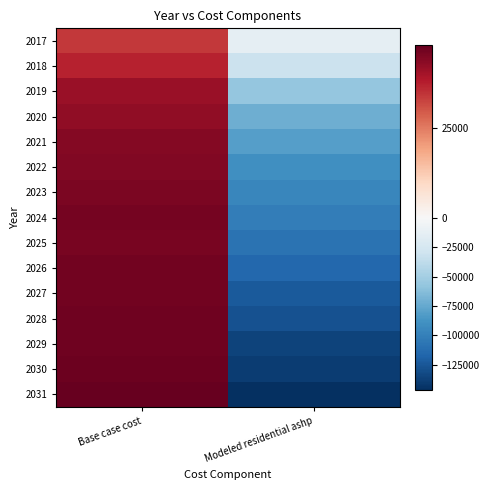

How many data points does each series have?

2